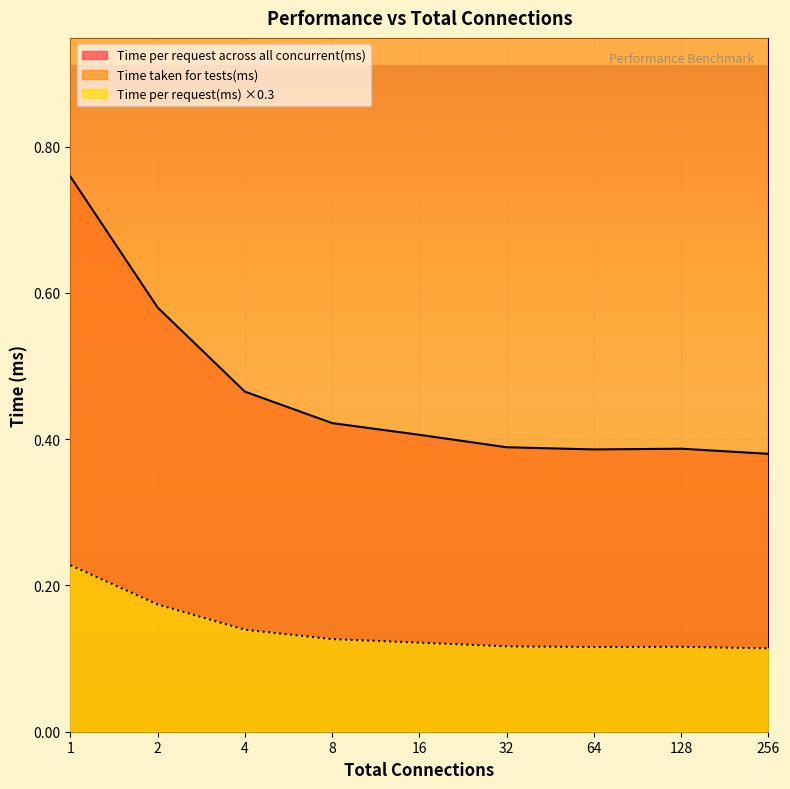

True or false: Time per request(ms) ×0.3 and Time per request across all concurrent(ms) intersect in this chart.

False